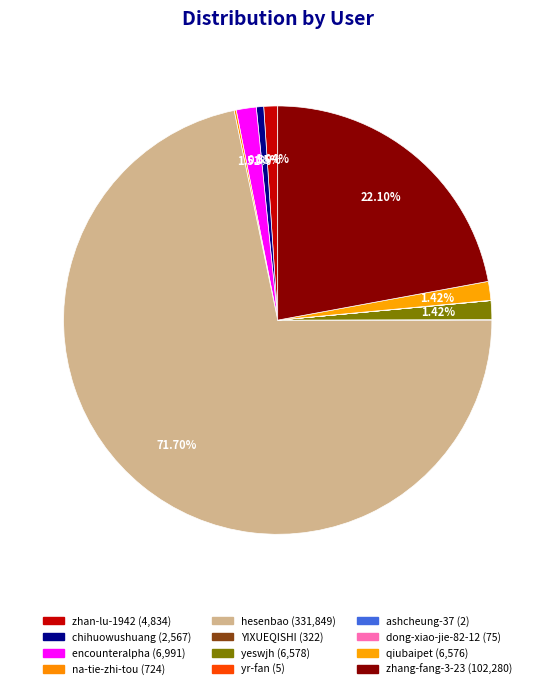

Which slice is the largest?

hesenbao